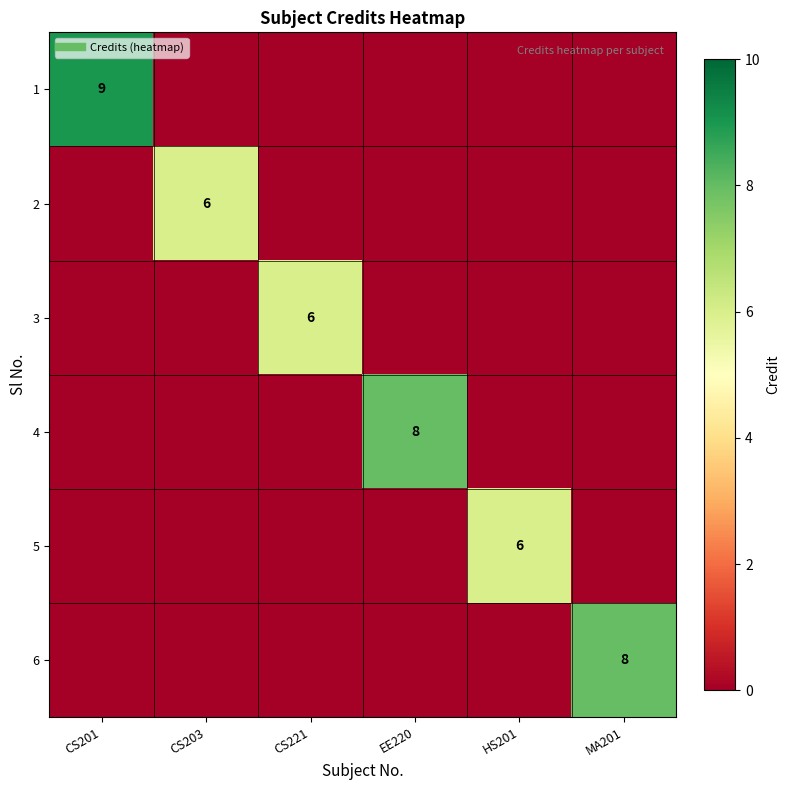

What is the total value across all series at EE220?

8